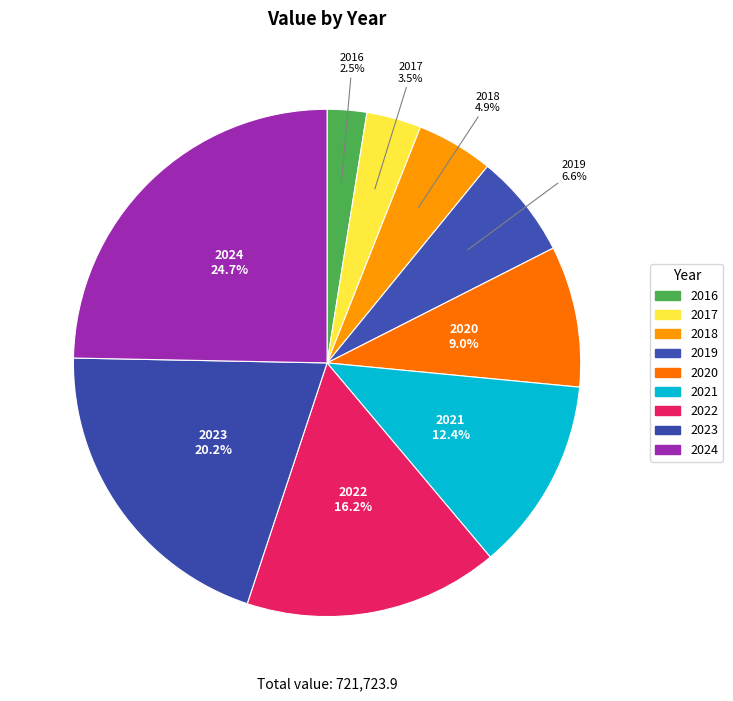

Between 2016 and 2020, which is larger?

2020